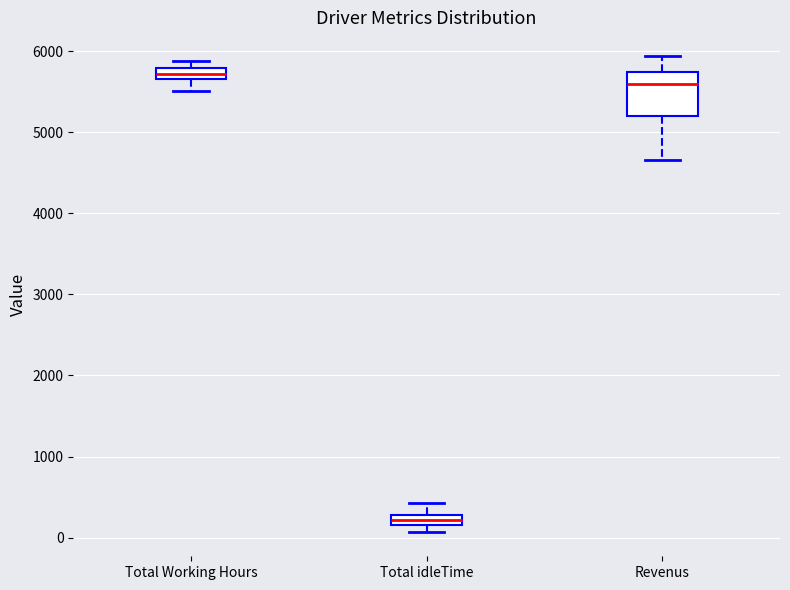

Where is the lower edge of the box for Total idleTime on the y-axis? The values are not printed on the chart, so give them approximately, as read against the axis.

200